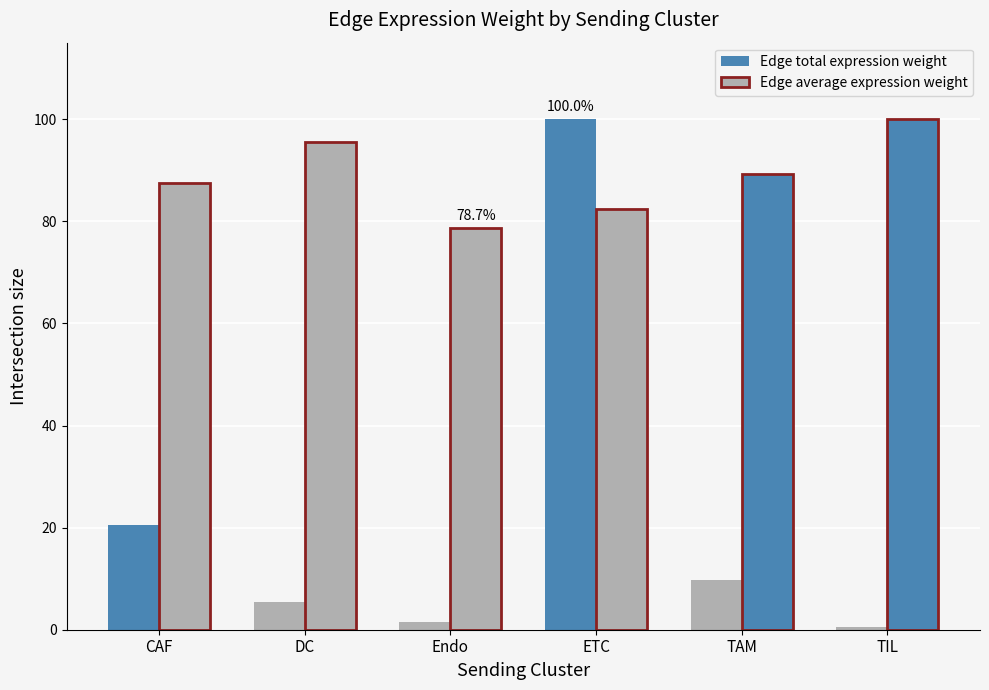

How many values in the Edge total expression weight series exceed 9?

3